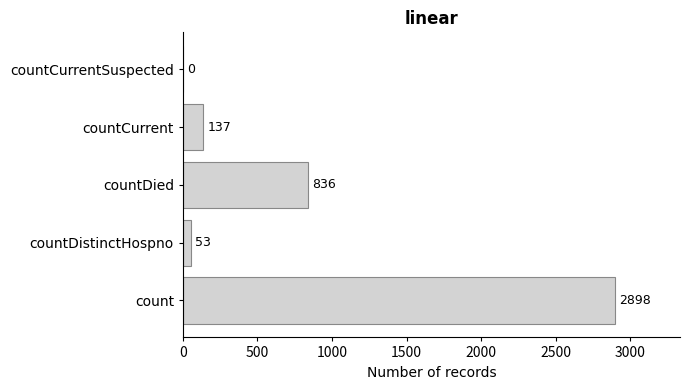

What is the average value?

785